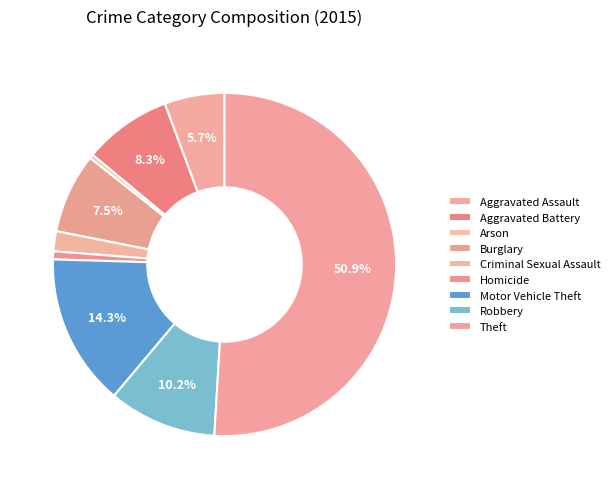

To the nearest percent, what is the difference between the largest and smallest slice percentages?

51%